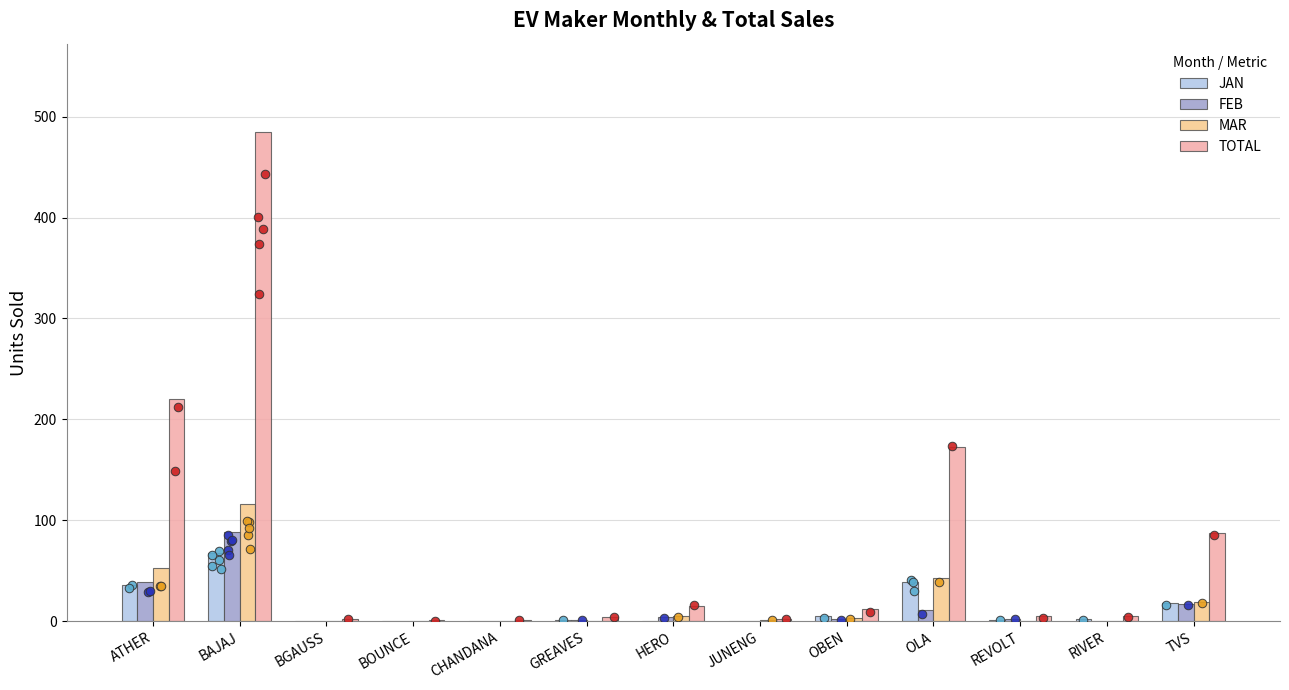

Which series reaches the maximum Y coordinate?

TOTAL